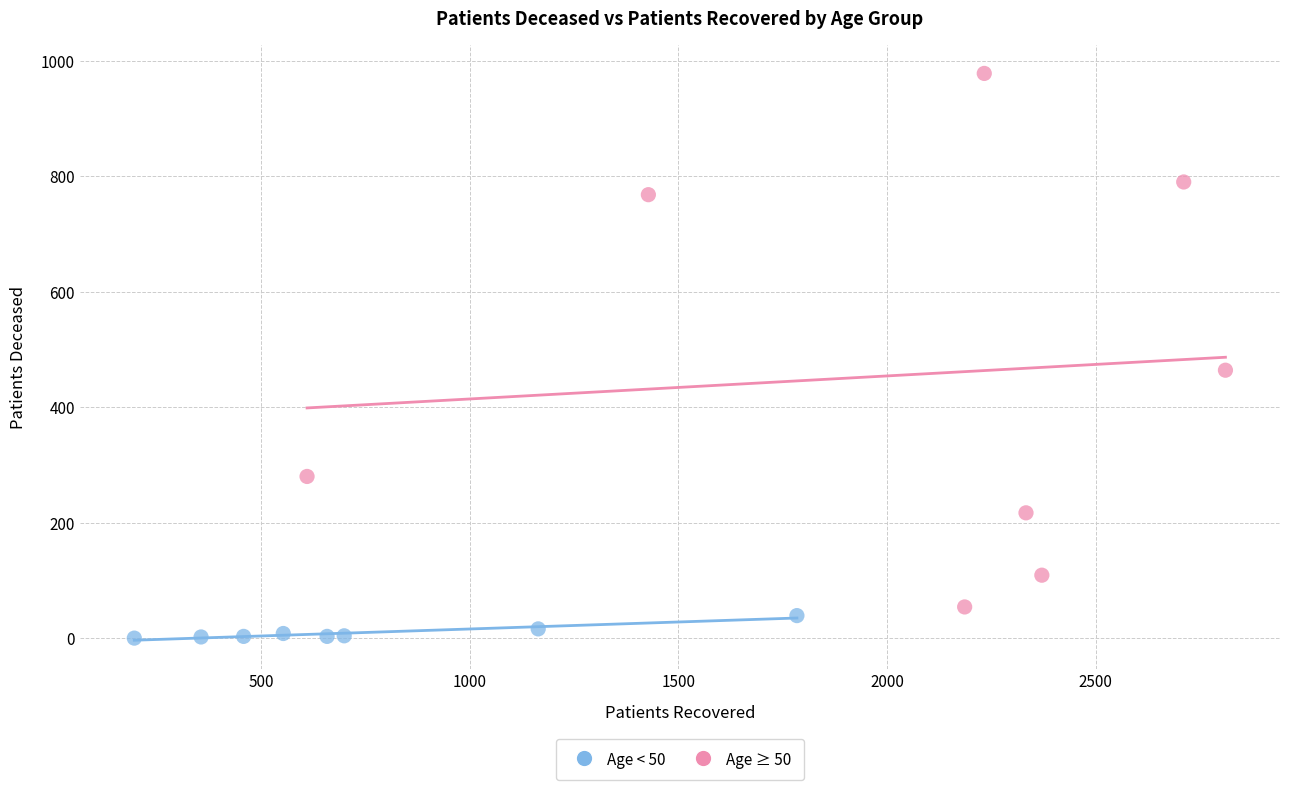

Which series contains the highest Y value?

Age ≥ 50